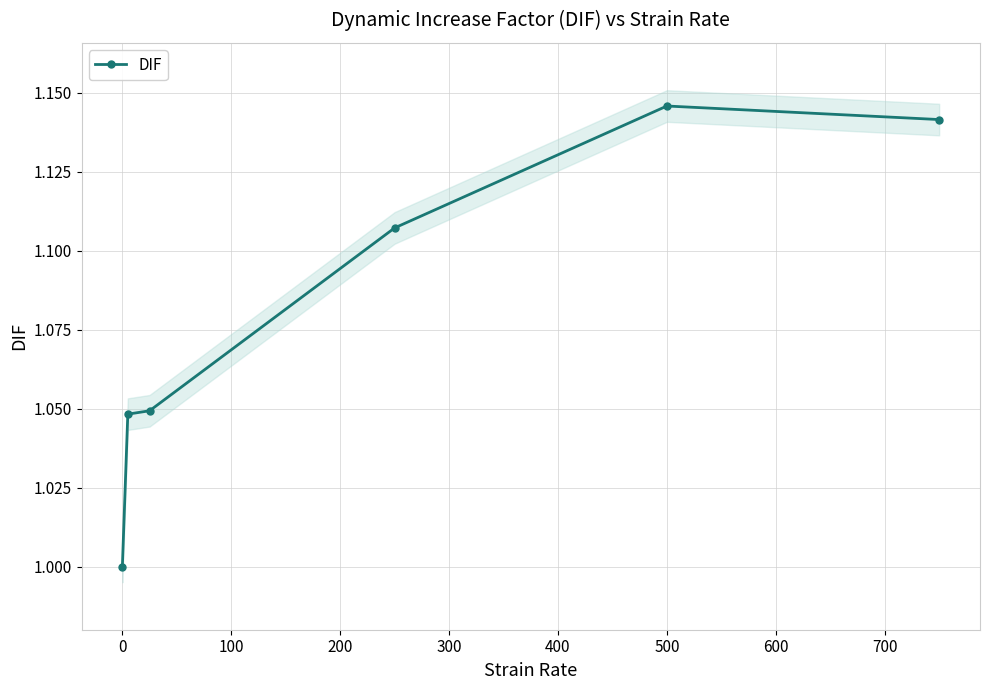

What is the difference between the maximum and minimum values?

0.1